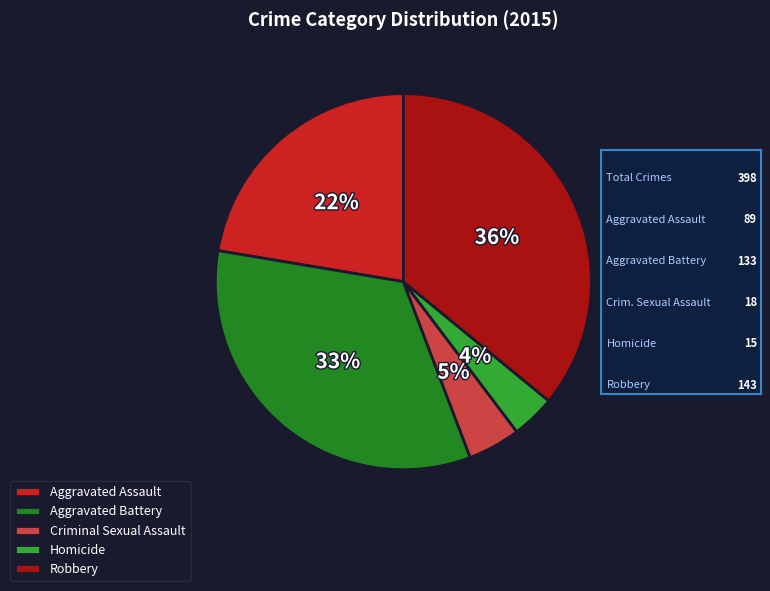

Rank the categories by value from highest to lowest.

Robbery, Aggravated Battery, Aggravated Assault, Criminal Sexual Assault, Homicide